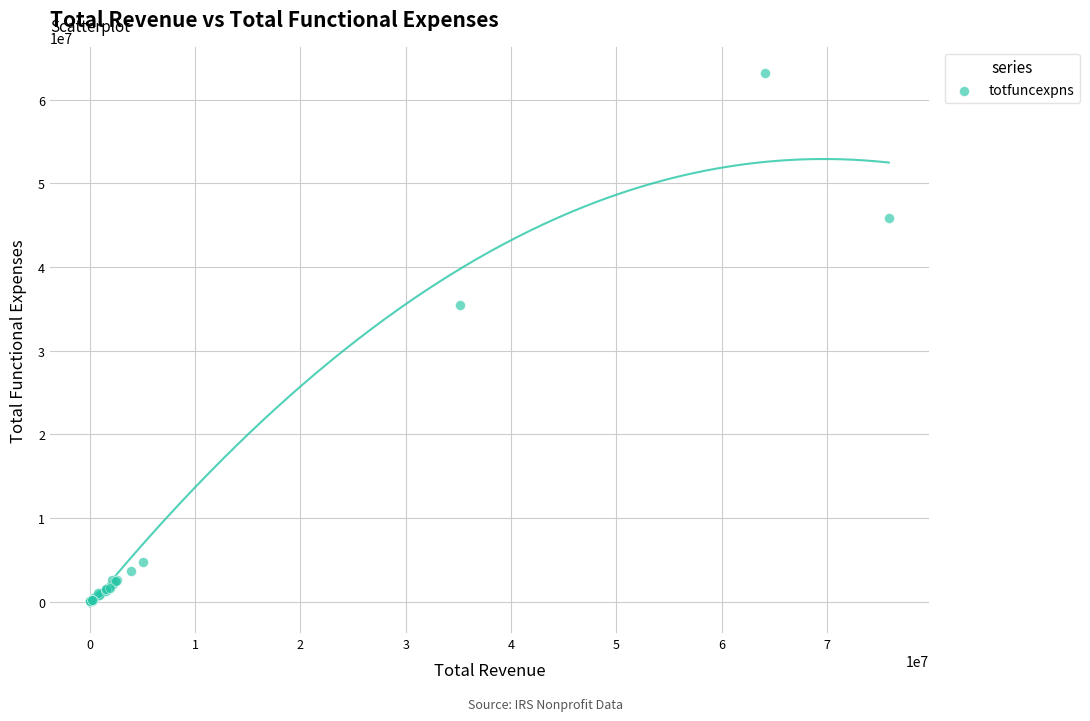

What Y value in the scatter plot is closest to 31588050?

35439426